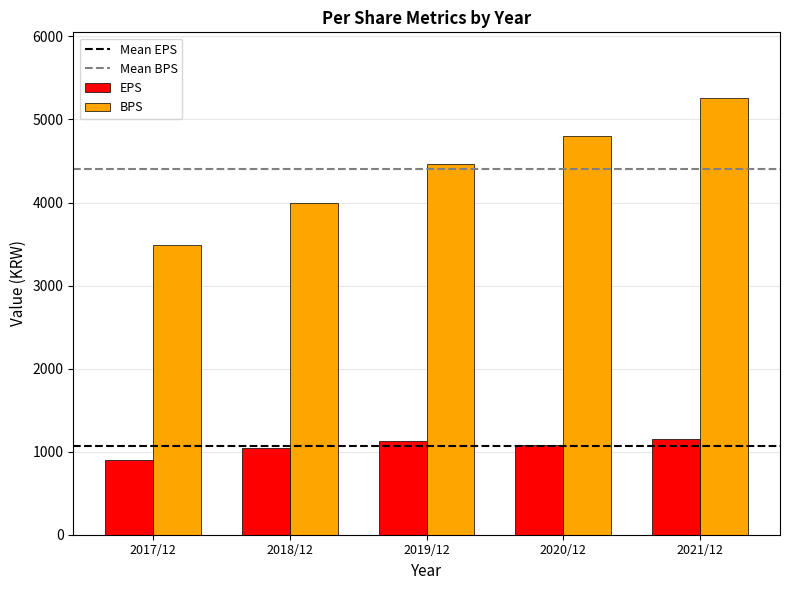

Is it true that EPS equals 1428 at 2018/12?

False